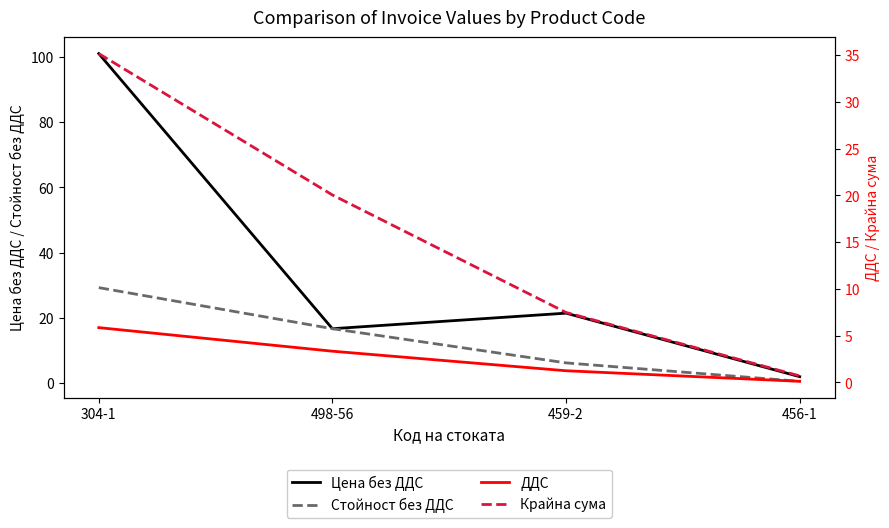

What is the difference between the maximum and minimum values in the Крайна сума series?

34.4